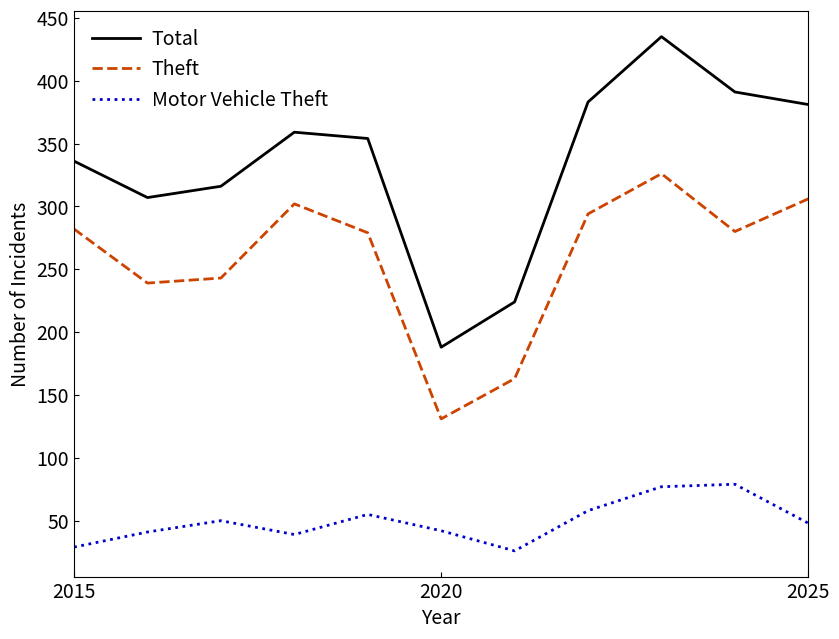

Which series has the widest spread of values?

Total